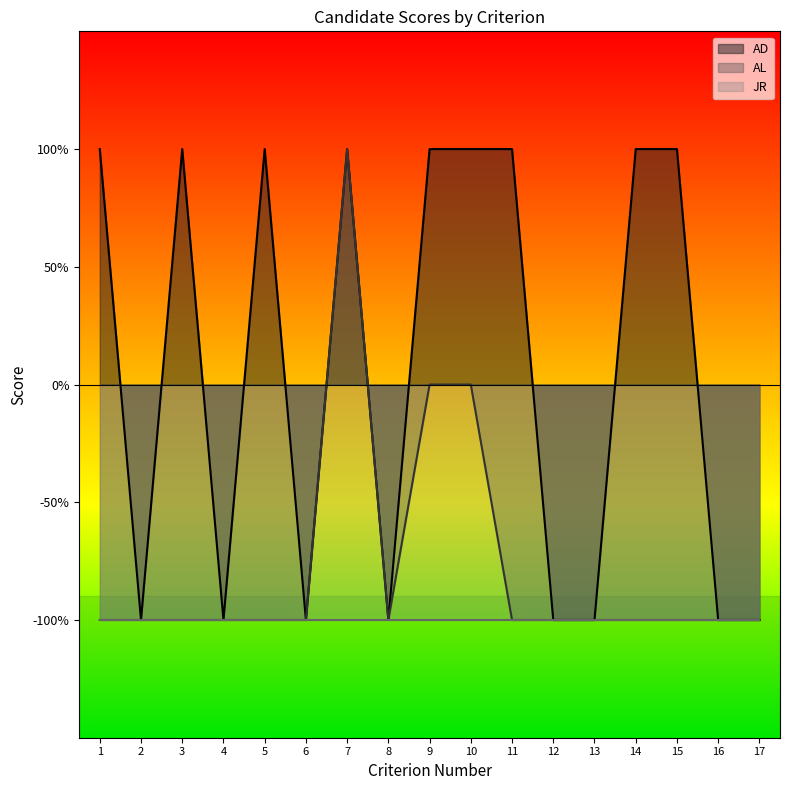

What is the value of the AD point at the 6th from the left?

-100